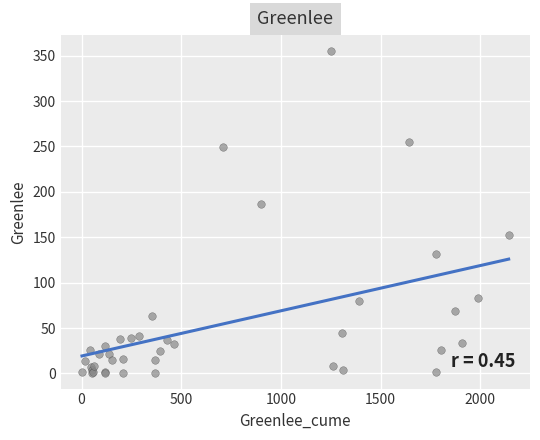

What Y value in the scatter plot is closest to 178?

187